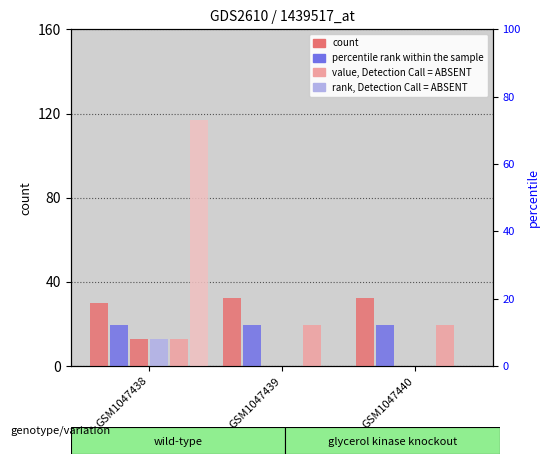

Rank the series at GSM1047439 from highest to lowest value.

col_0 (count), col_1 (percentile rank), col_5, col_3 (value, Det=ABSENT), col_4 (rank, Det=ABSENT), col_19